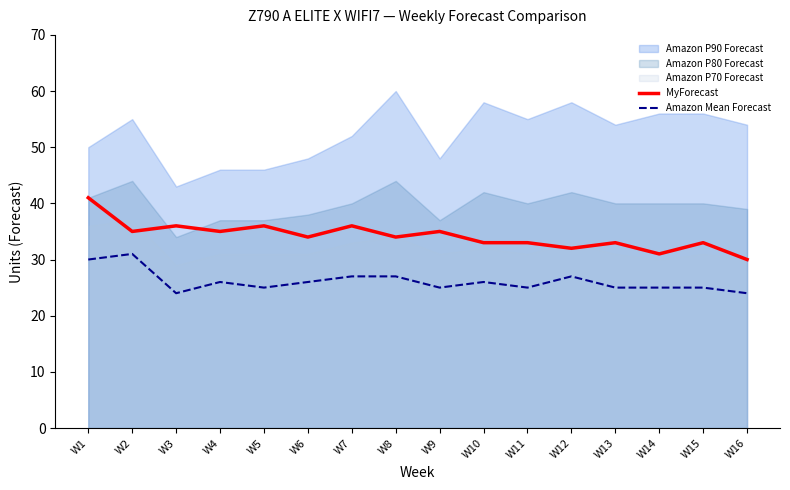

Reading left to right, list all the values displayed in this chart.

MyForecast: W1=41	W2=35	W3=36	W4=35	W5=36	W6=34	W7=36	W8=34	W9=35	W10=33	W11=33	W12=32	W13=33	W14=31	W15=33	W16=30
Amazon Mean Forecast: W1=30	W2=31	W3=24	W4=26	W5=25	W6=26	W7=27	W8=27	W9=25	W10=26	W11=25	W12=27	W13=25	W14=25	W15=25	W16=24